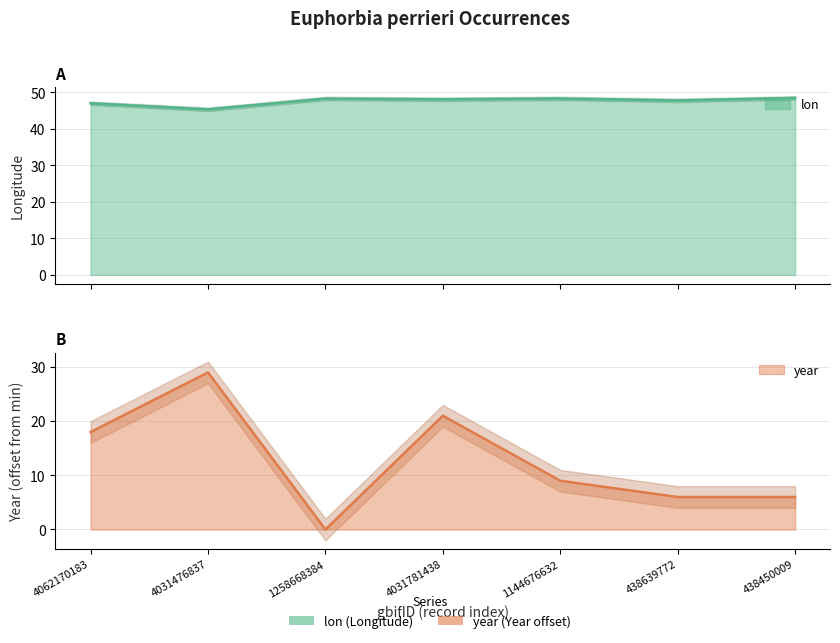

Count the year values in the range 6 to 21.

5